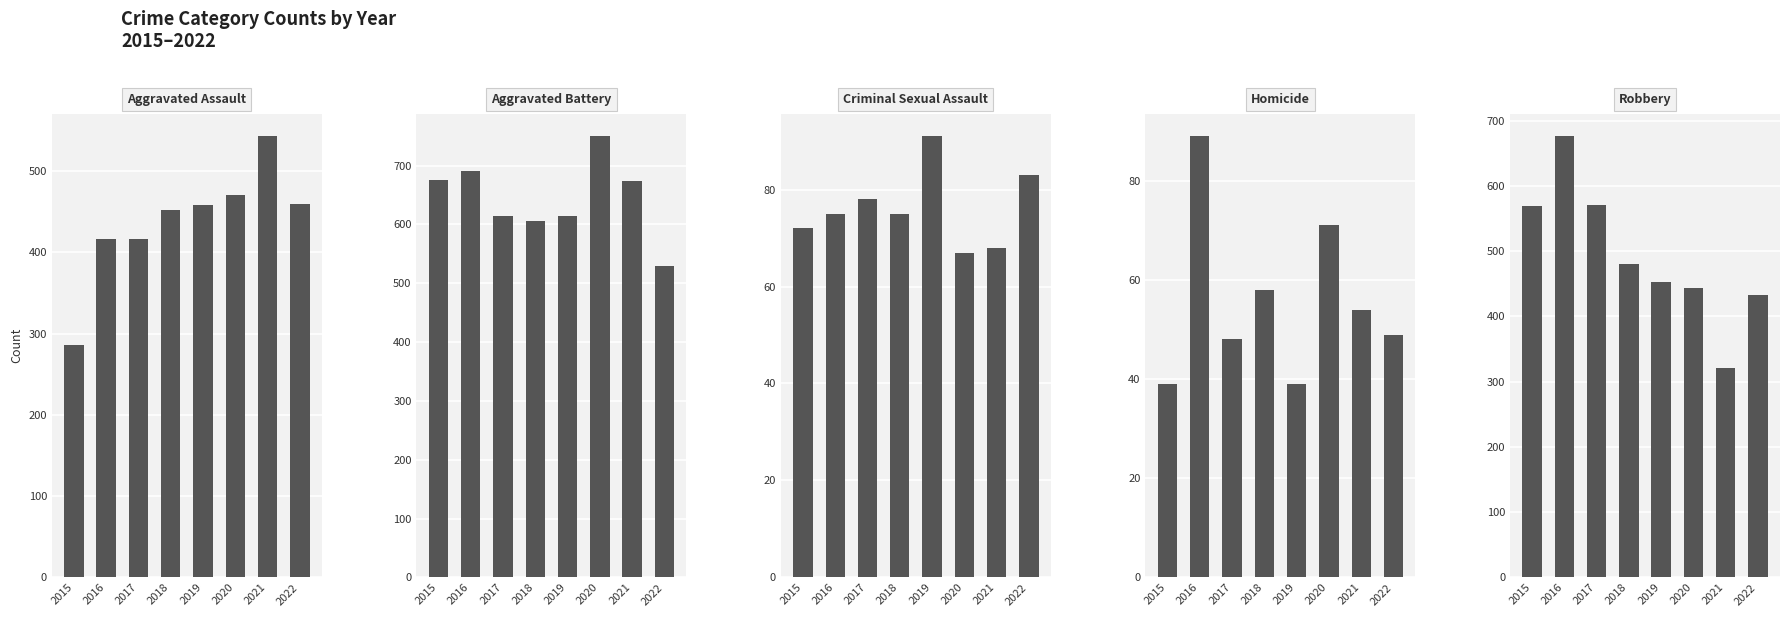

What is the smallest value displayed?

39